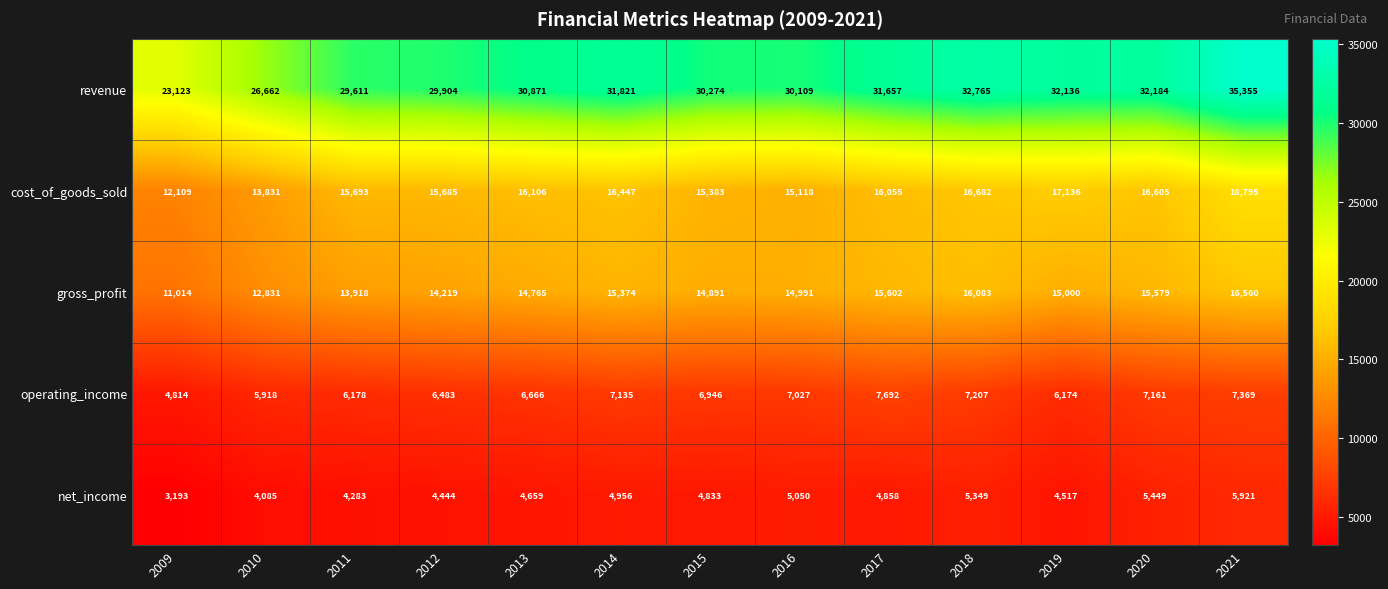

At 2016, list the series in order from smallest to largest.

net_income, operating_income, gross_profit, cost_of_goods_sold, revenue